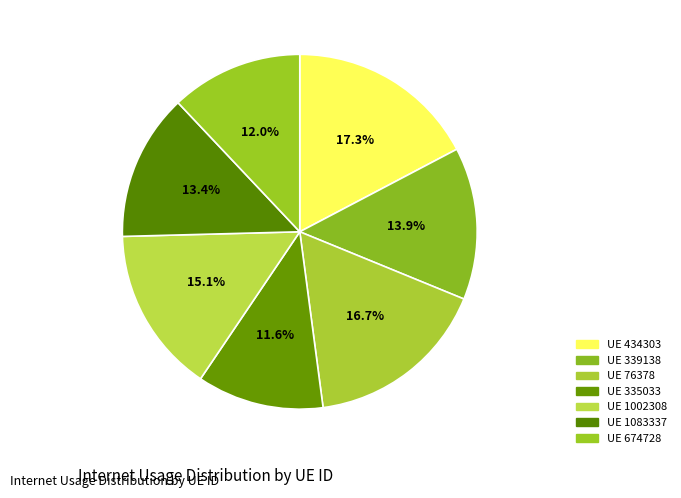

To the nearest percent, what is the average slice percentage?

14%